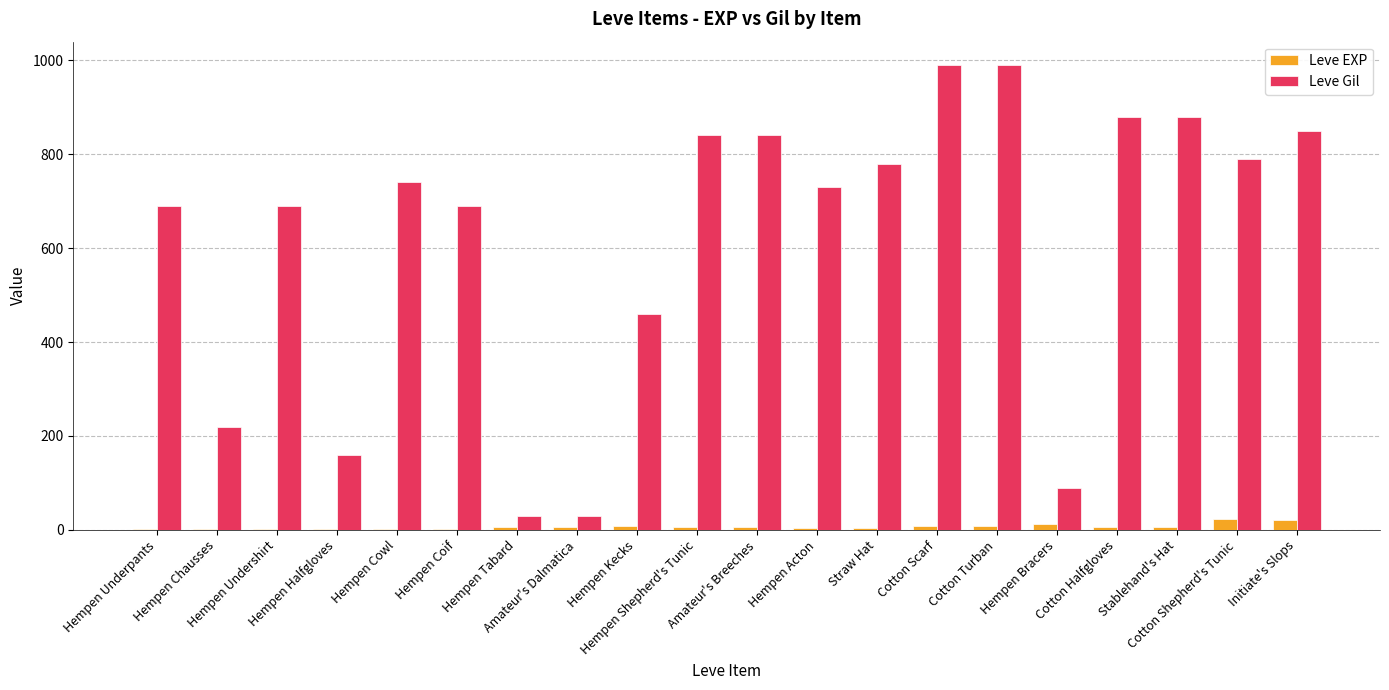

What is the maximum value shown in the chart?

990